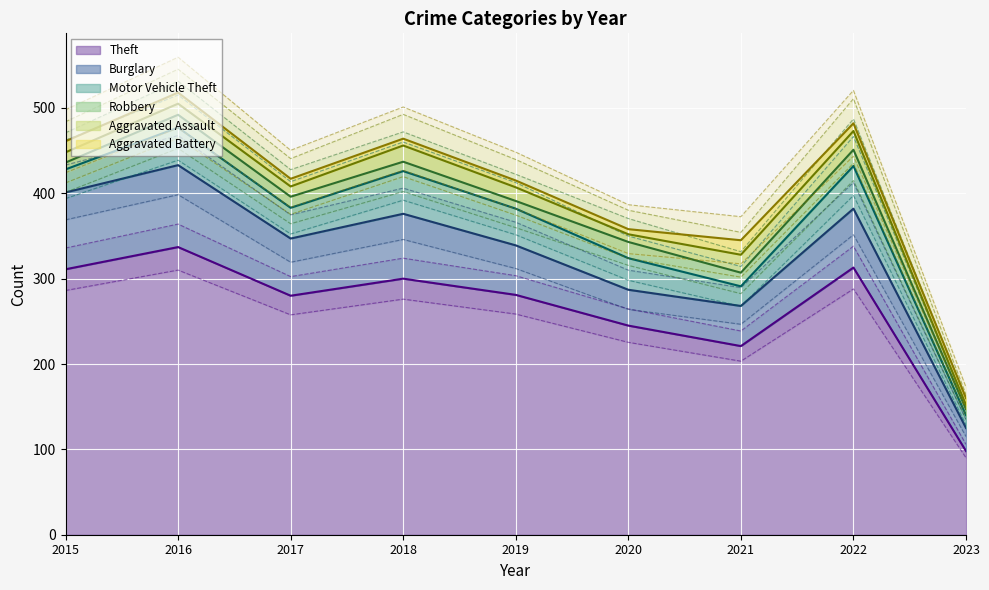

What is the difference between the second highest and second lowest values in the Aggravated Battery series?

5